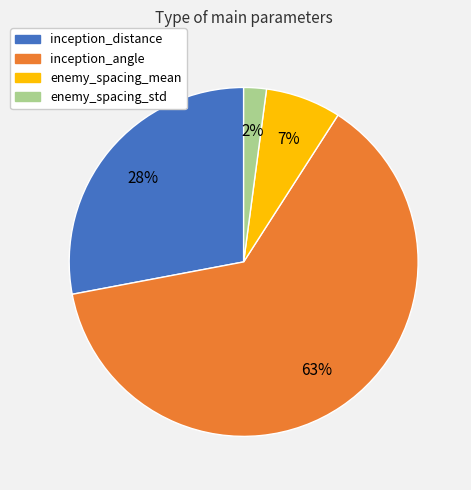

Do inception_angle and enemy_spacing_std together represent more than half of the pie?

Yes